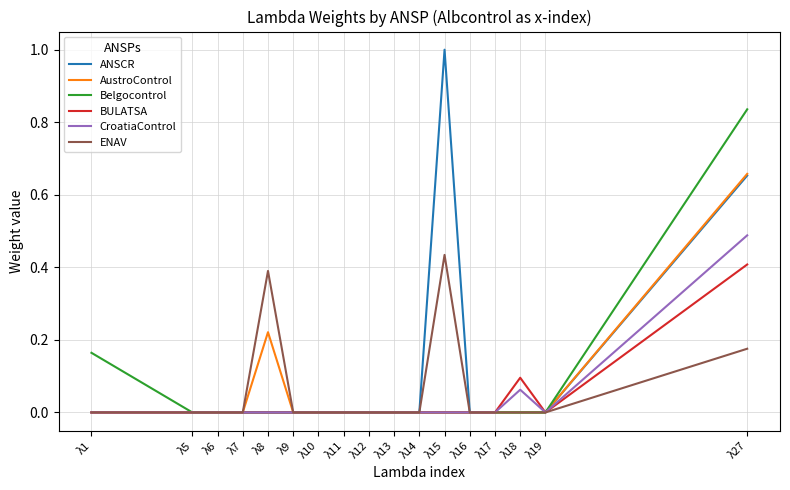

The value of CroatiaControl at λ5 is 0.0. True or false?

True